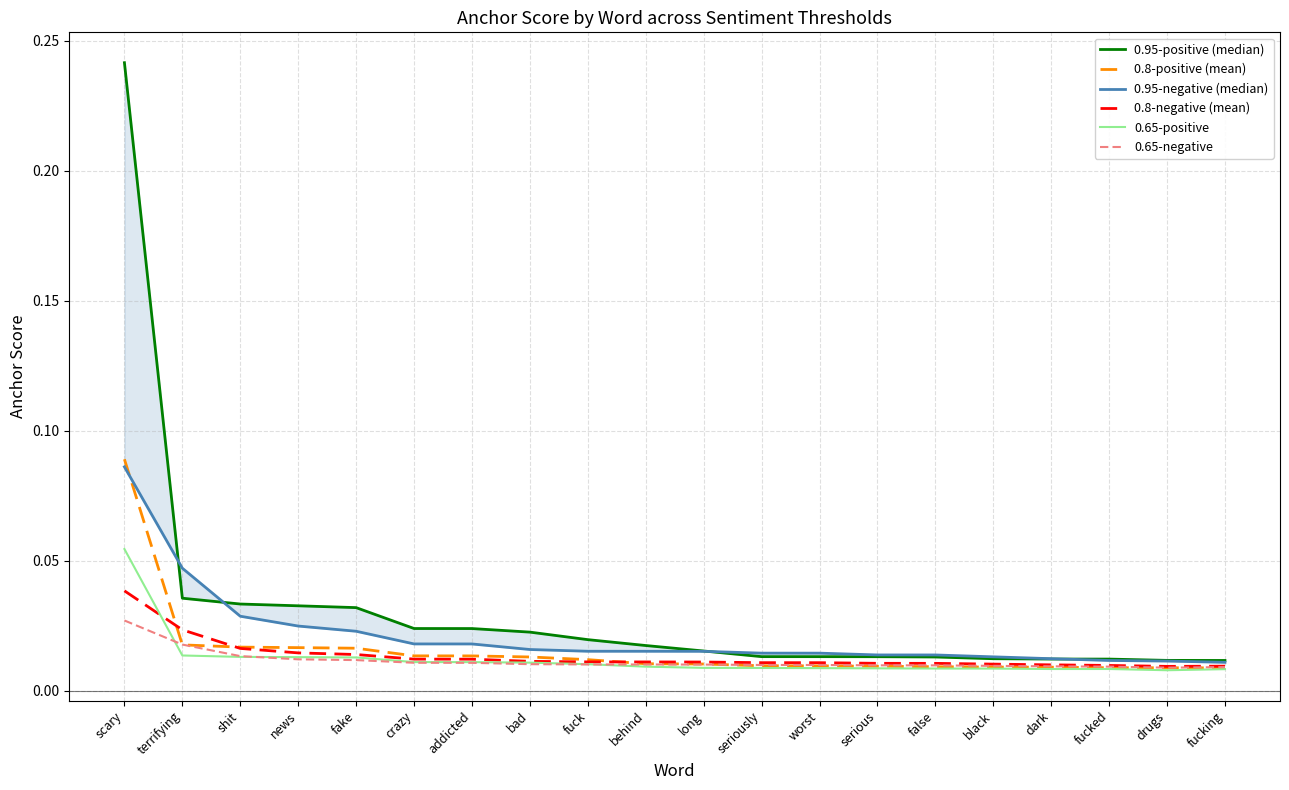

Is it true that 0.8-negative (mean) equals 0.0 at news?

False